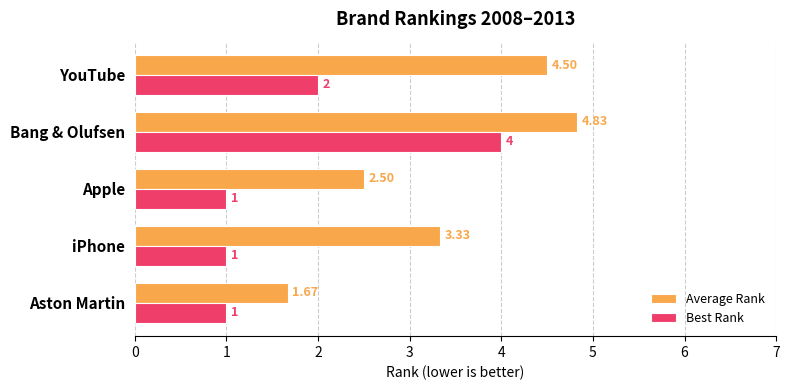

At which category is the sum across all series the highest?

Bang & Olufsen